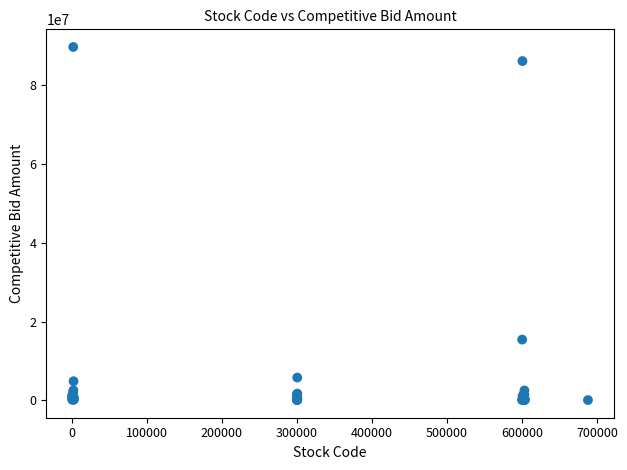

What Y value in the scatter plot is closest to 44909170?

15407472